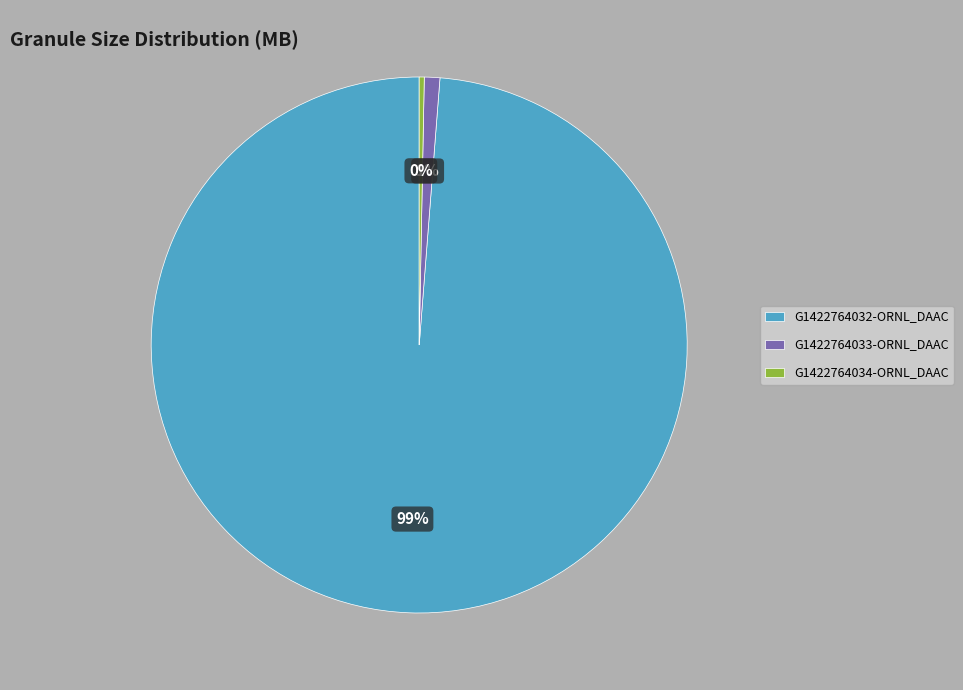

To the nearest percent, what is the average slice percentage?

33%